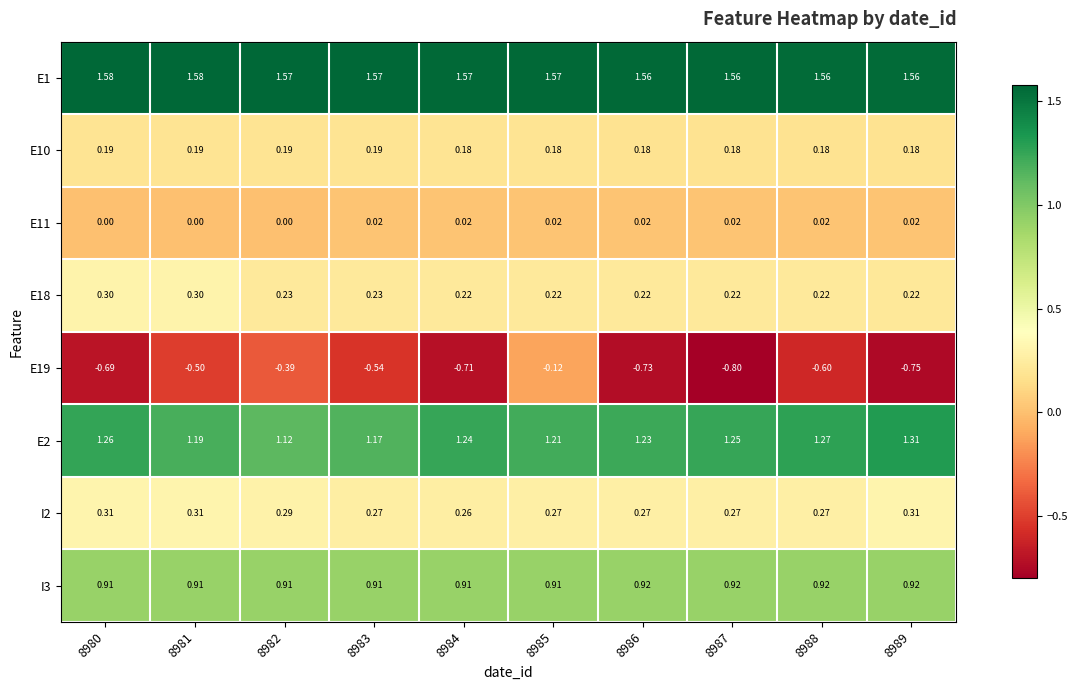

Is the value of E19 at 8986 greater than the value of I2 at 8989?

No